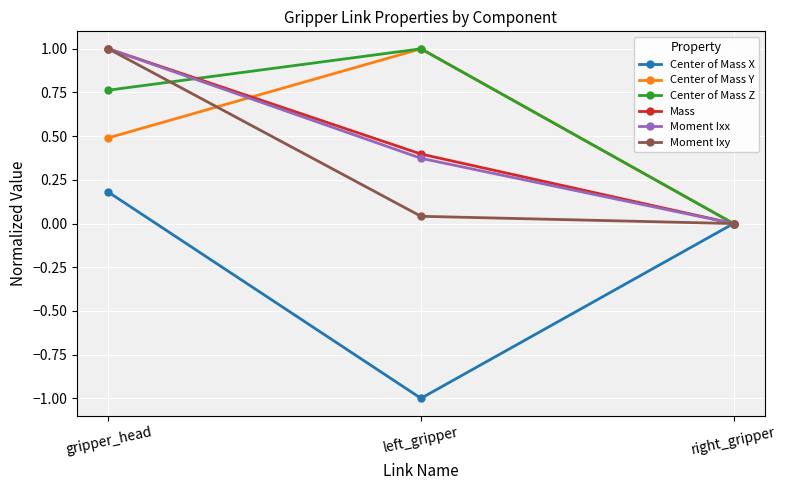

Is it true that Moment Ixx equals 0.5 at right_gripper?

False